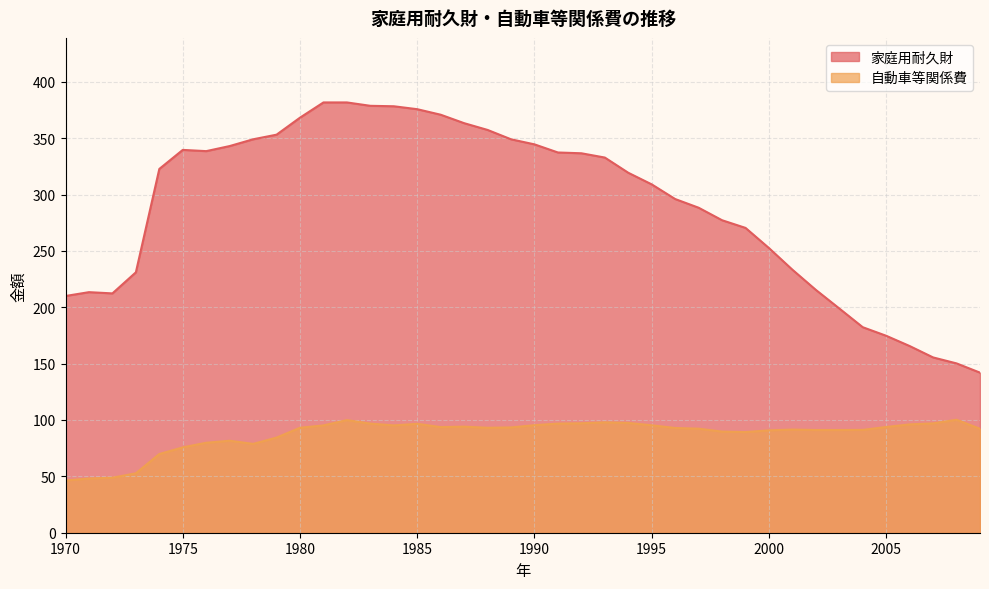

What is the value of the 家庭用耐久財 point at the 26th from the left?

309.0